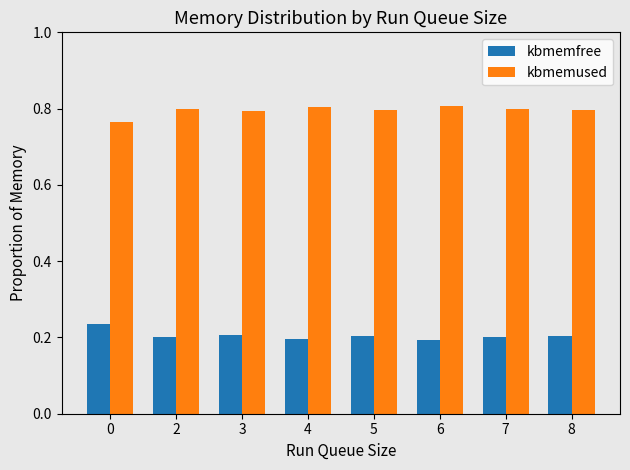

Is the value of kbmemused at 5 greater than the value of kbmemfree at 0?

Yes